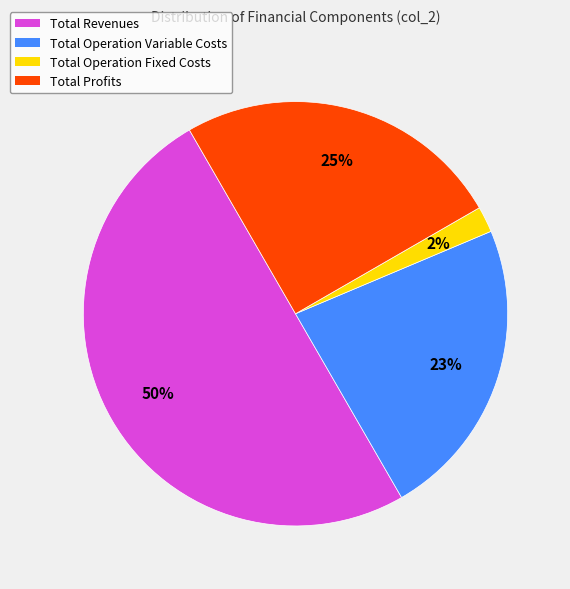

Which category has the smallest portion of the pie?

Total Operation Fixed Costs